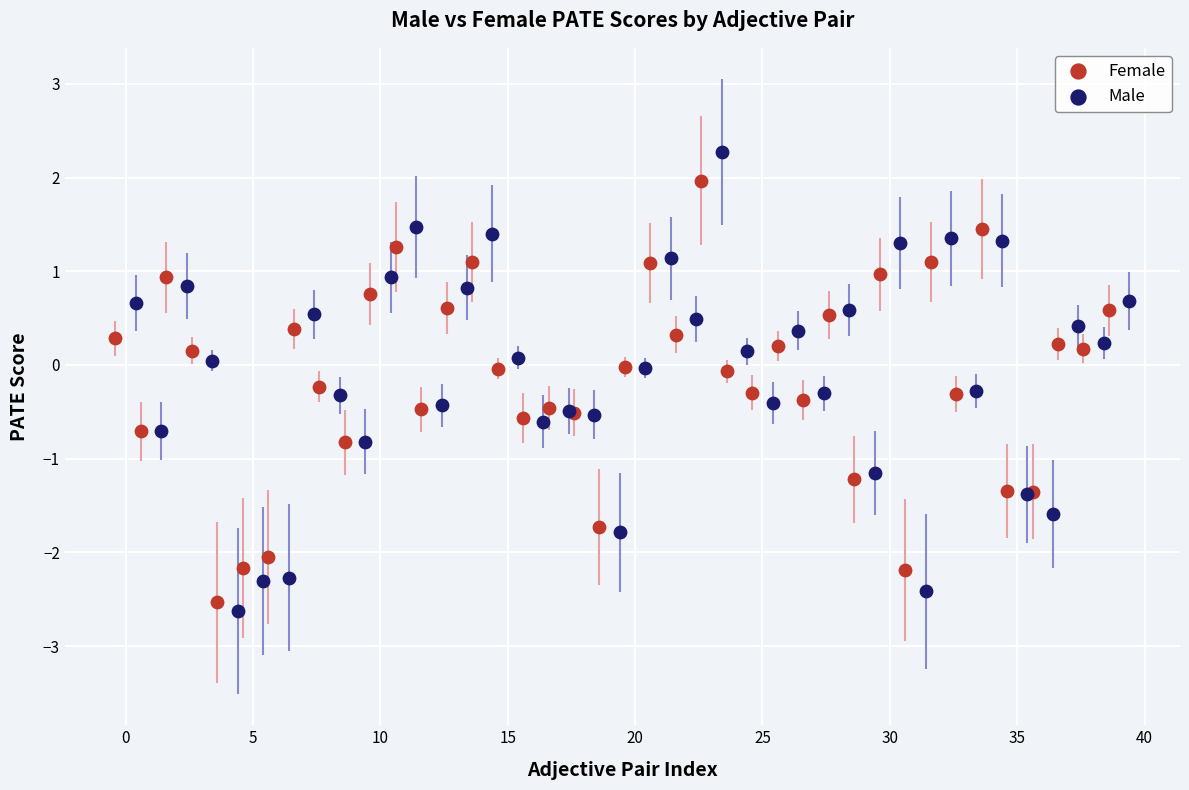

Which series contains the lowest Y value?

Male